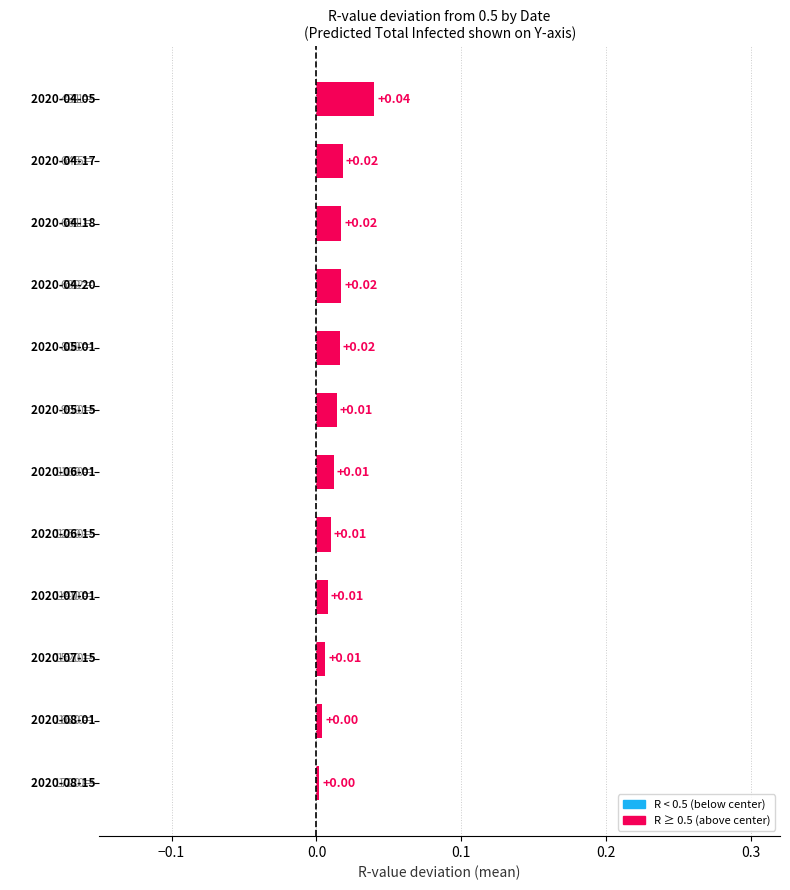

What is the sum of all values?

0.2